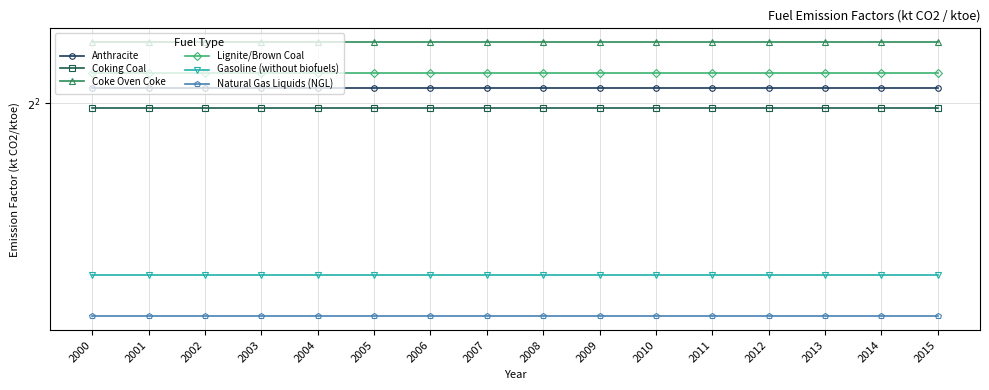

True or false: Anthracite has more than 0 interior local peaks.

False